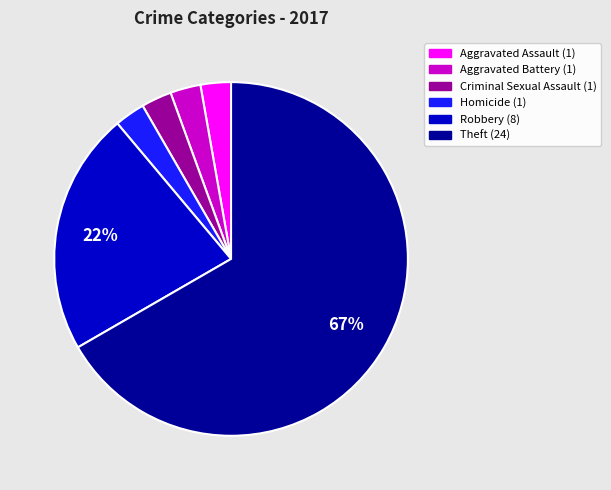

Which slice represents more than half of the pie?

Theft